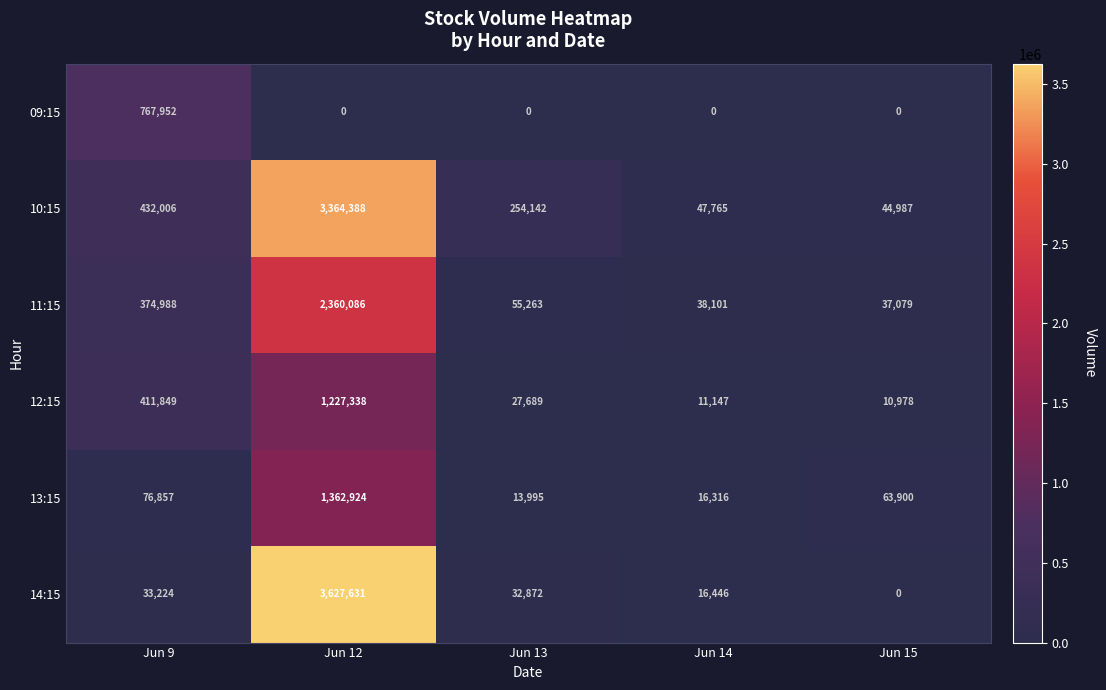

Which label corresponds to the largest value in the chart?

Jun 12